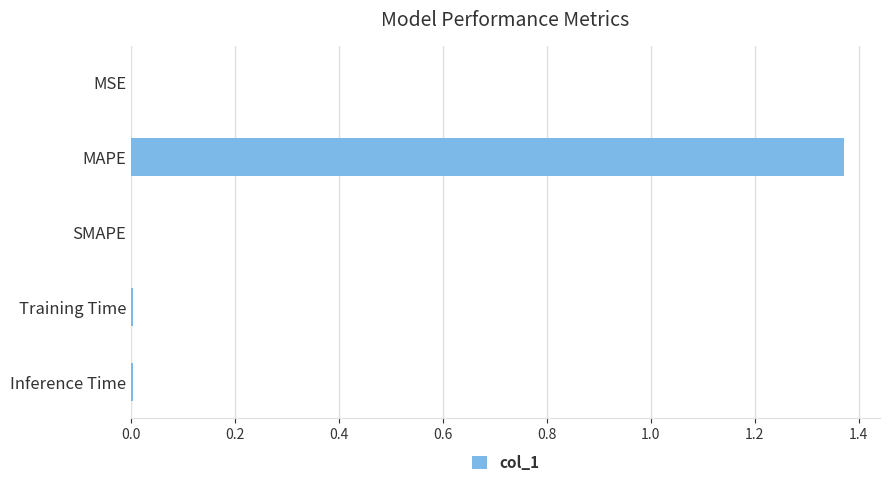

What is the average value?

0.3